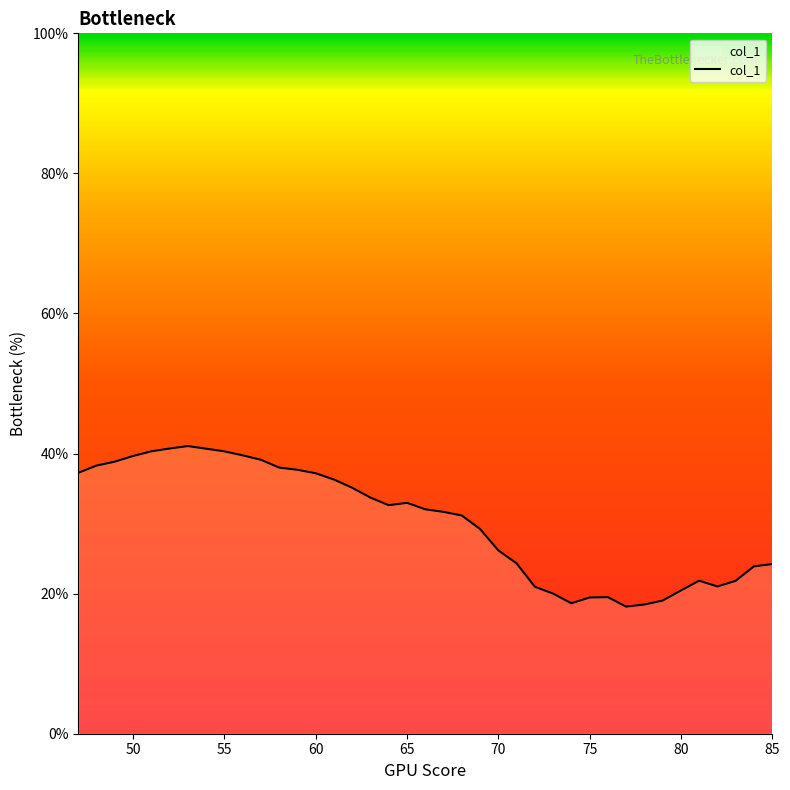

What is the difference between the maximum and minimum values?

22.9